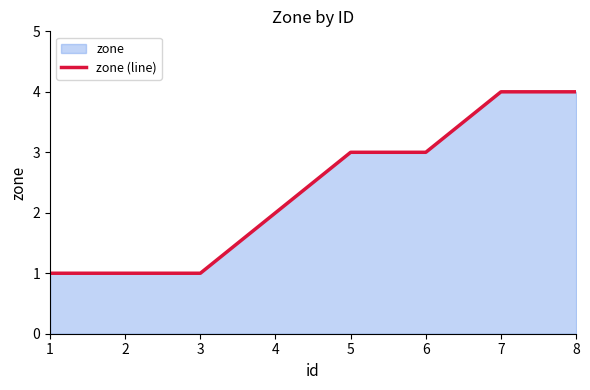

List the labels in order of value, smallest first.

1, 2, 3, 4, 5, 6, 7, 8